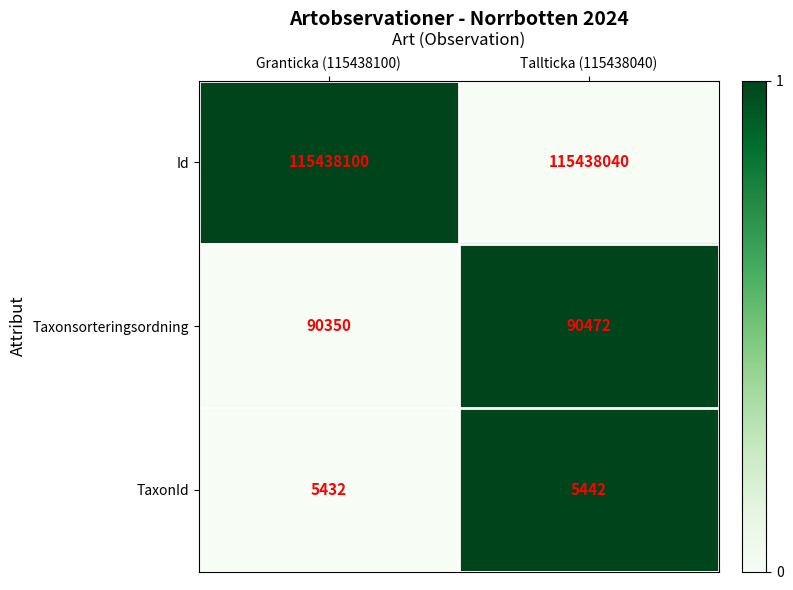

What value does the Id series have at Tallticka (115438040)?

115438040